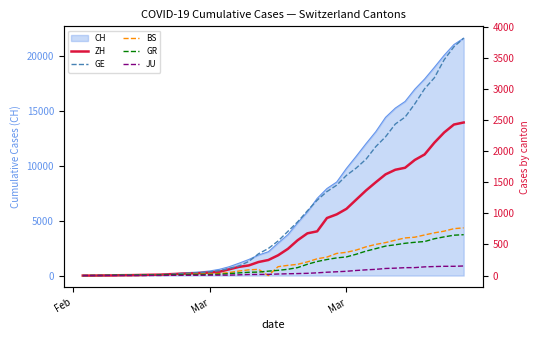

How many data points in BS are less than 143?

20